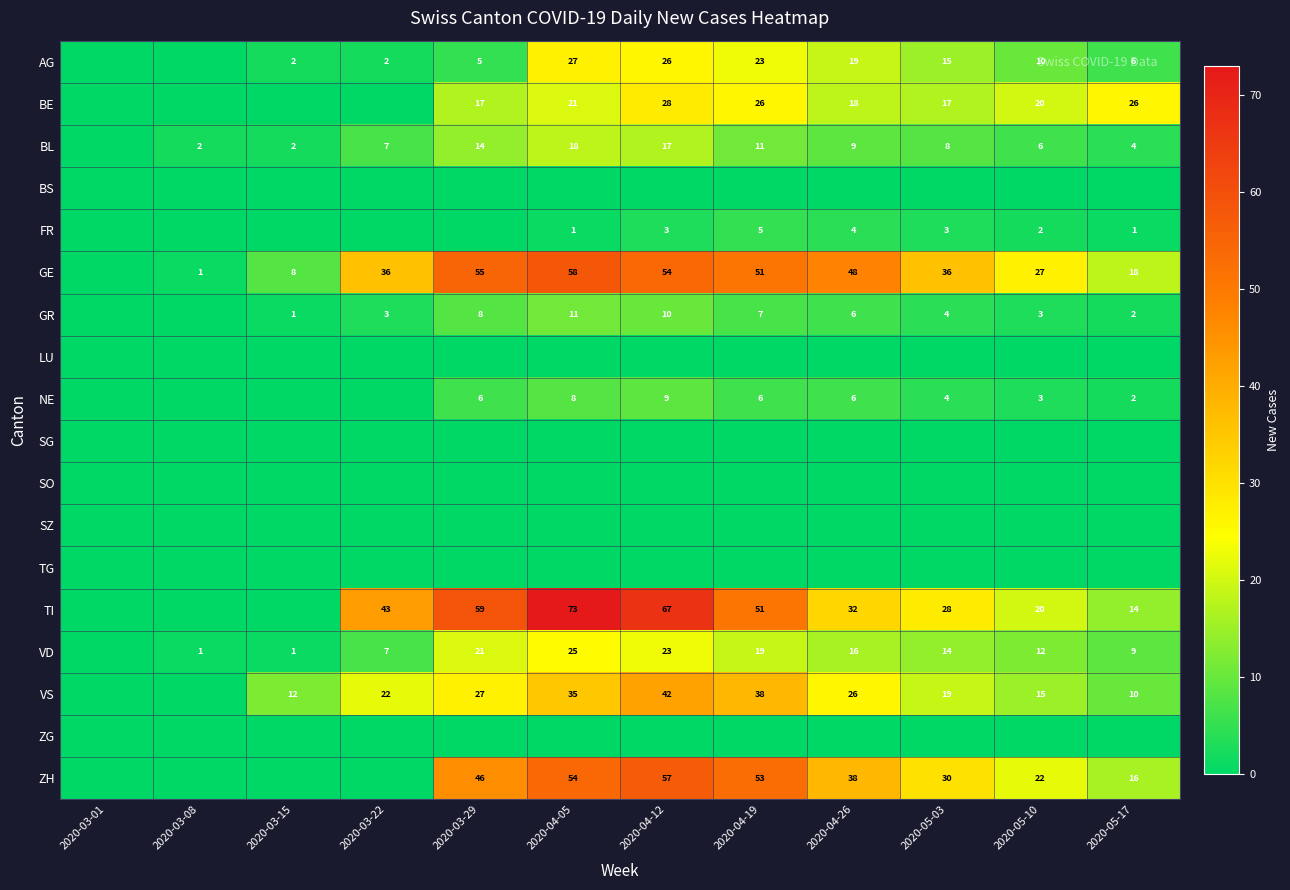

What is the total value across all series at 2020-03-15?

26